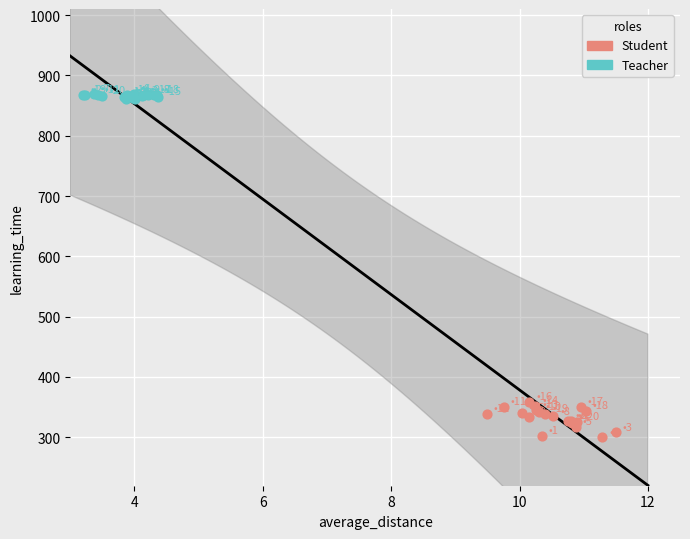

Which series has the largest Y range (max minus min)?

Student